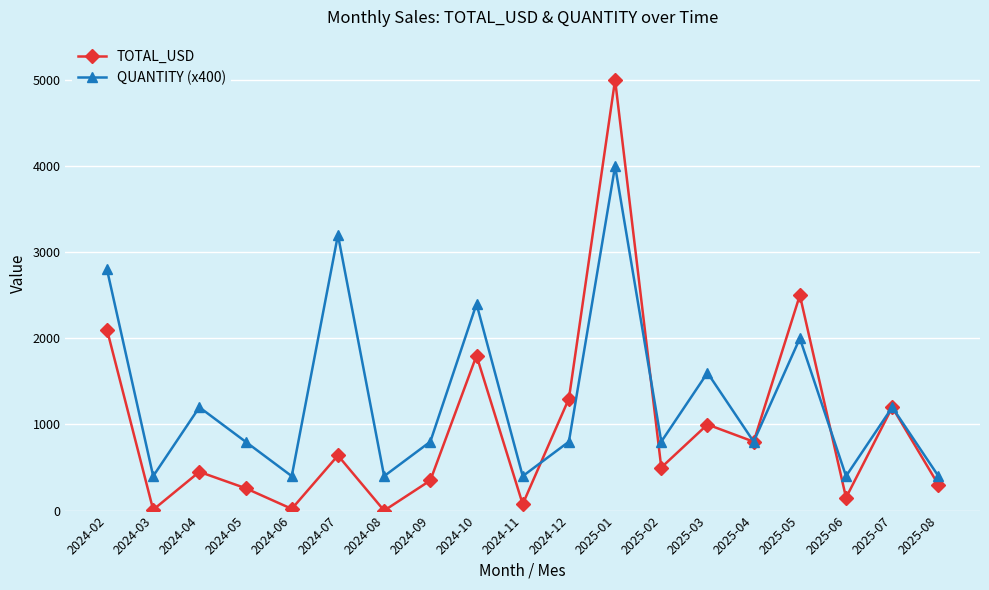

What is the spread (max minus min) of values at 2024-12?

499.9